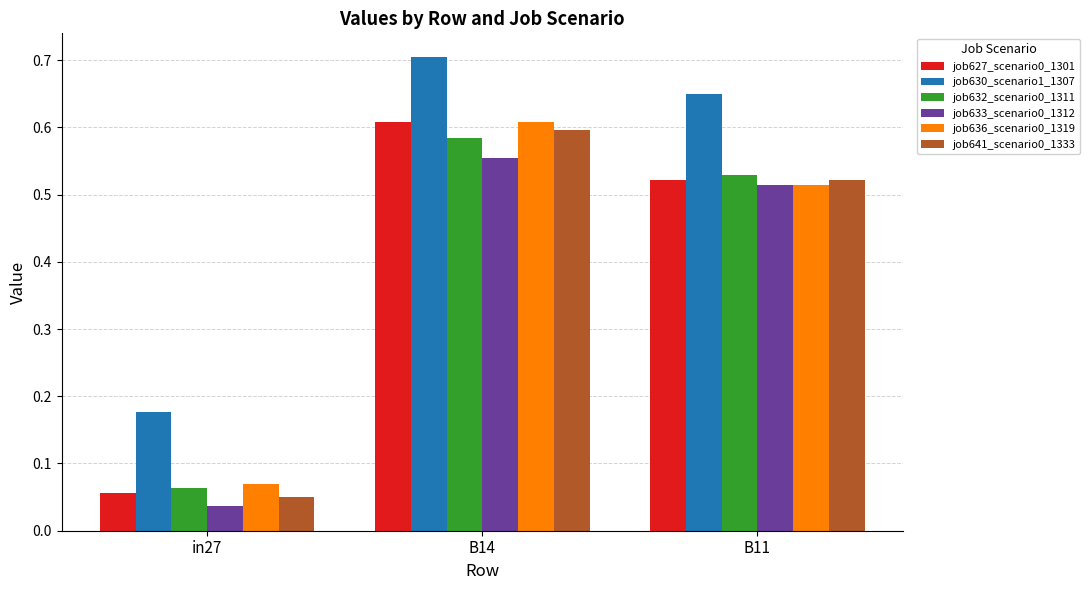

What is the sum of all job641_scenario0_1333 values?

1.2